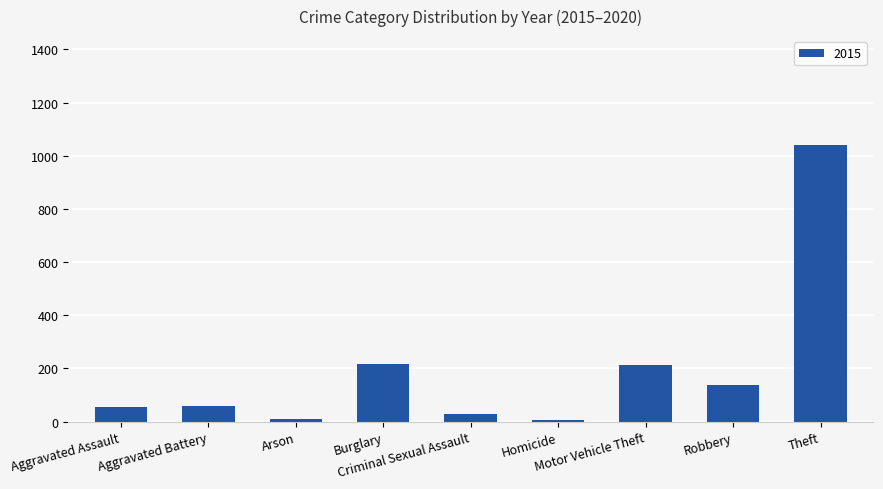

What is the label of the 1st bar from the right?

Theft